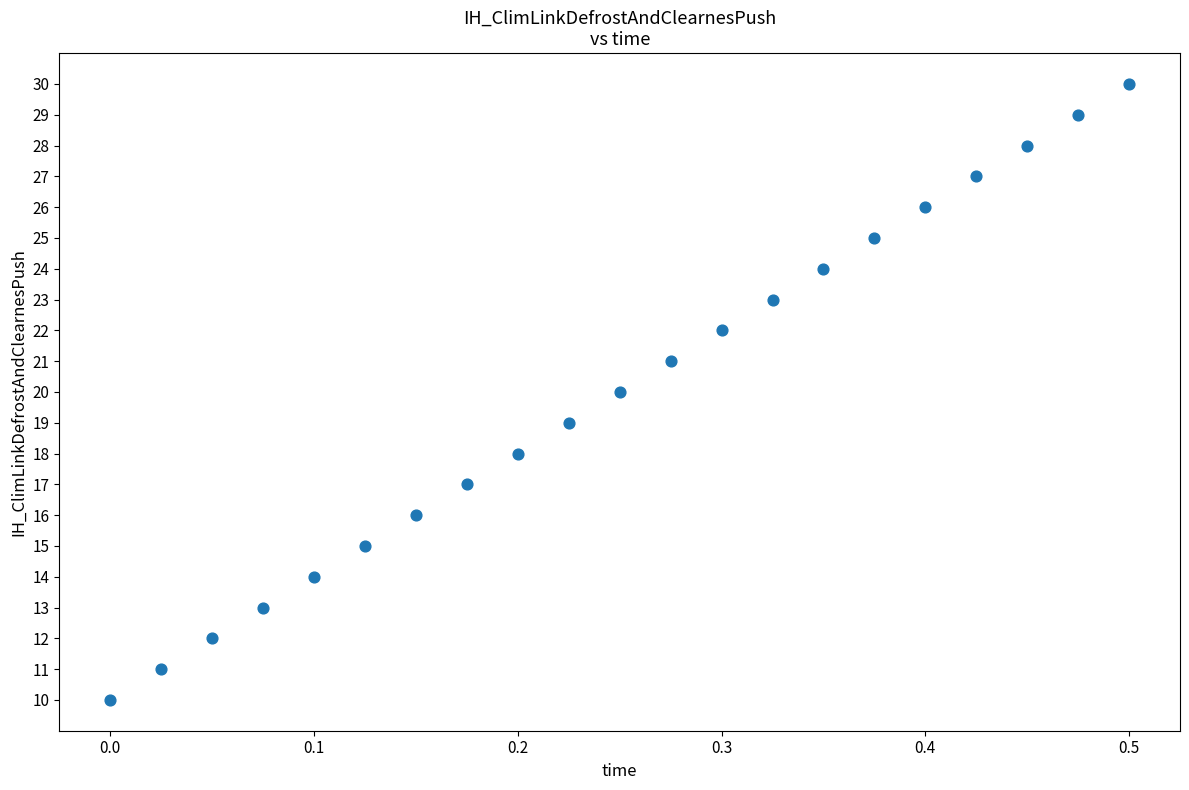

What is the range of Y values (max minus min)?

20